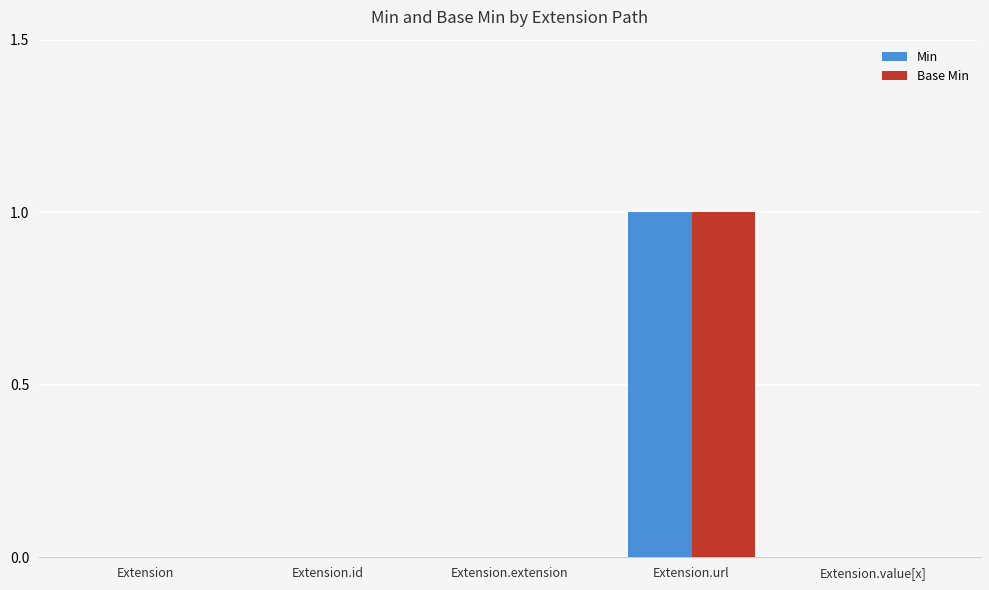

What is the sum of the Base Min values at Extension.value[x] and Extension.url?

1